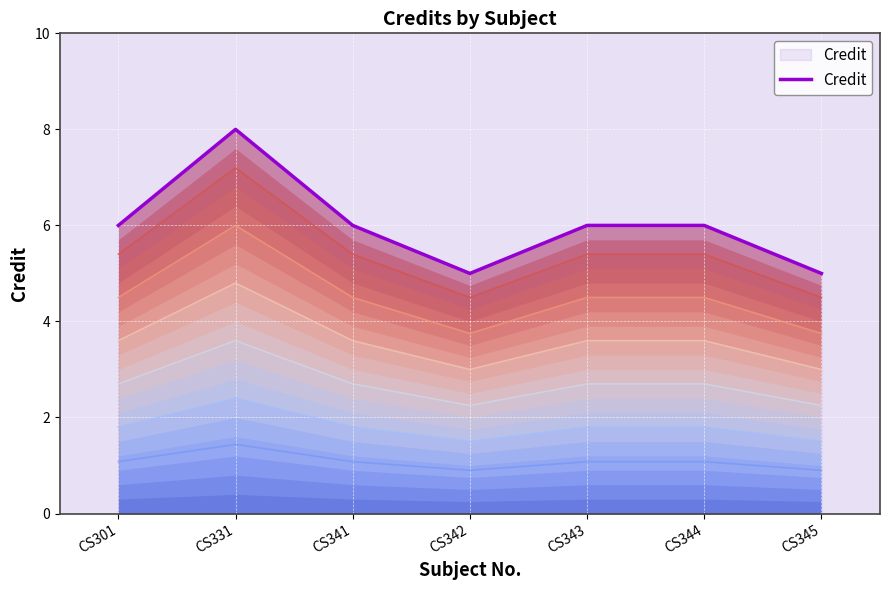

What is the change in value from CS342 to CS343?

+1